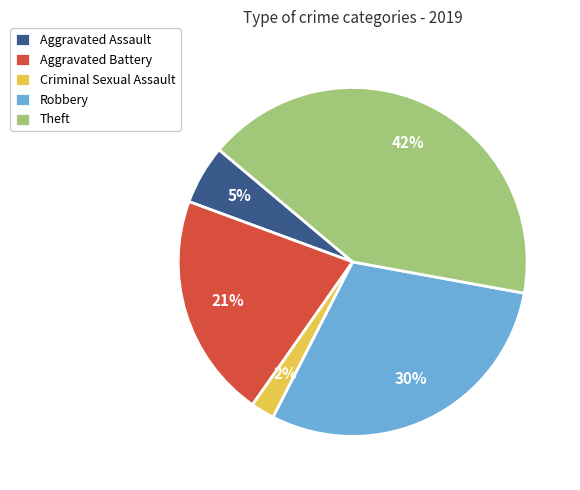

Which slice is the largest?

Theft